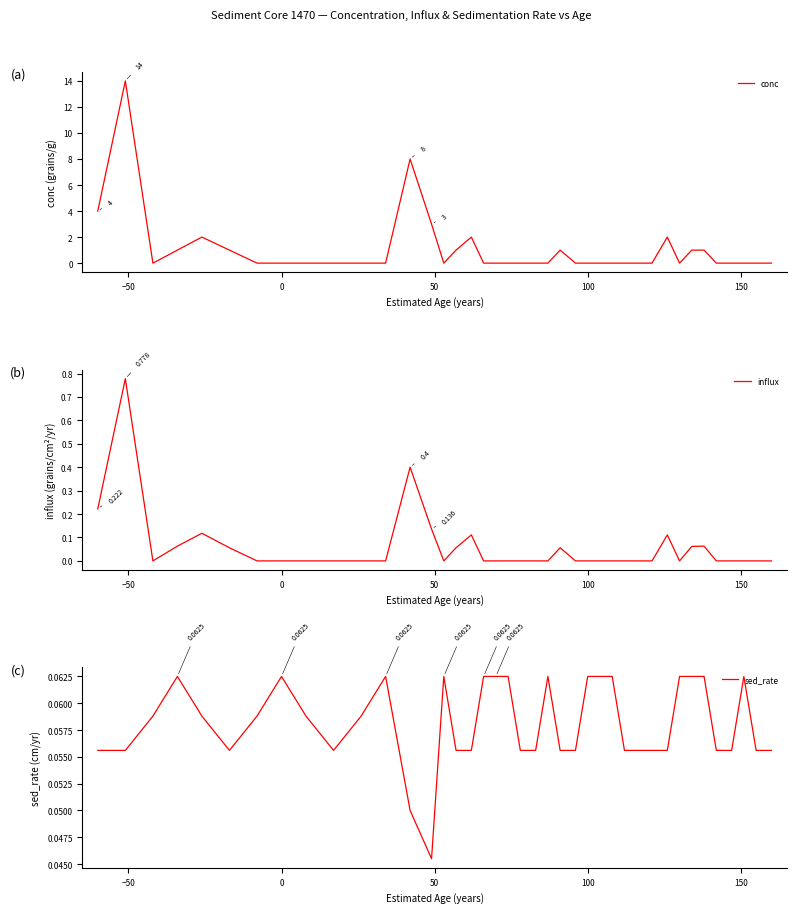

Is it true that sed_rate equals 0.0 at 15?

False